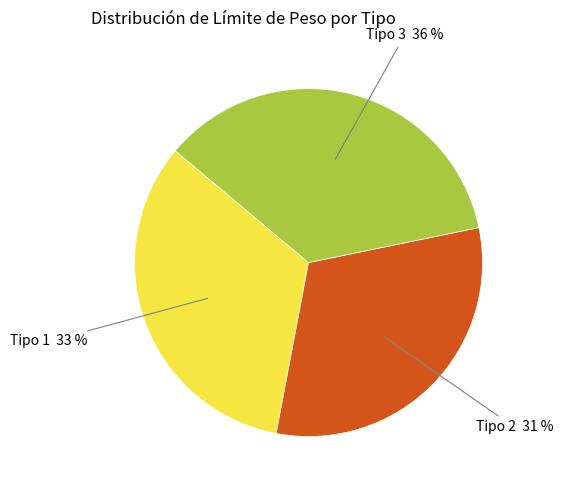

How many segments does this pie chart have?

3